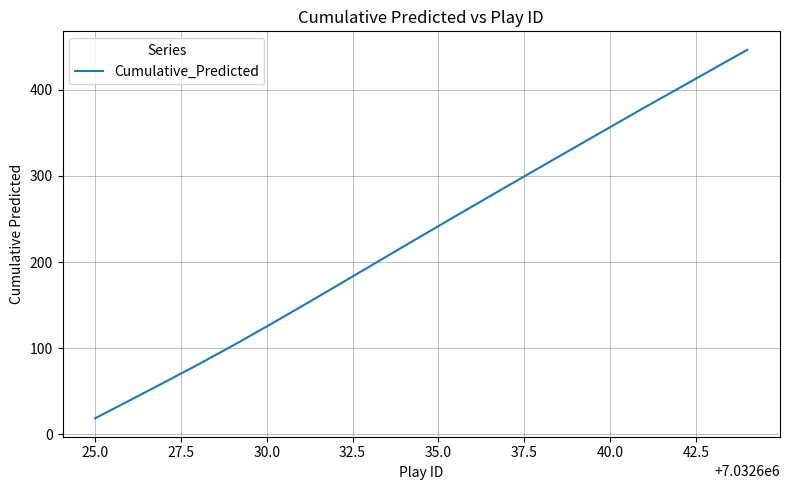

What is the minimum value shown in the chart?

18.4